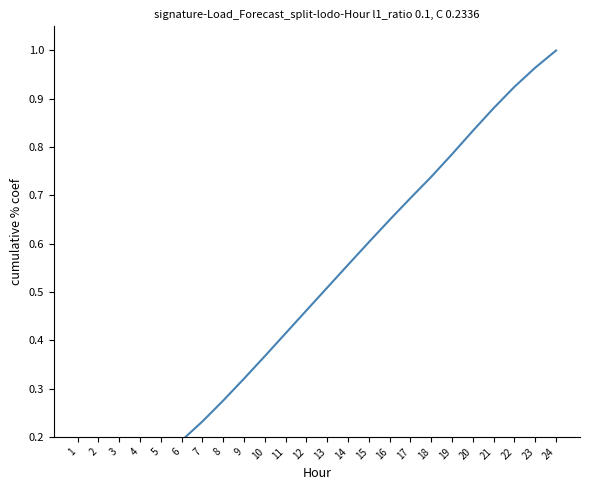

What is the value of the 8th point from the left?

0.3